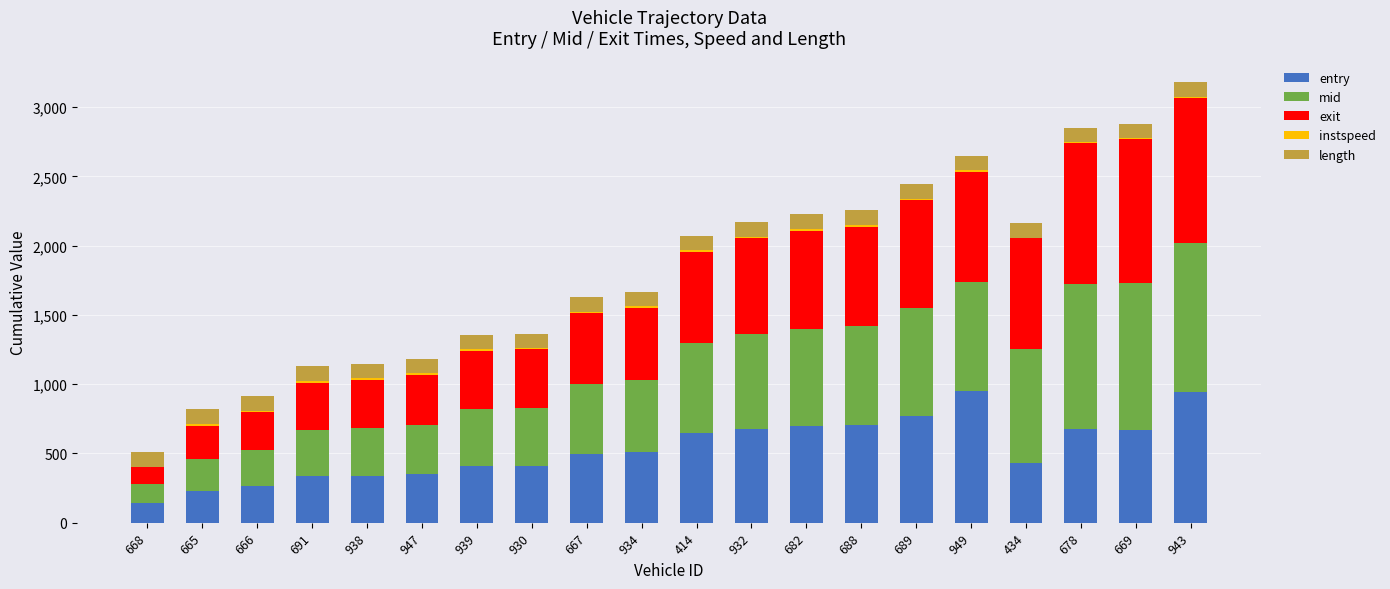

How many data points does each series have?

20